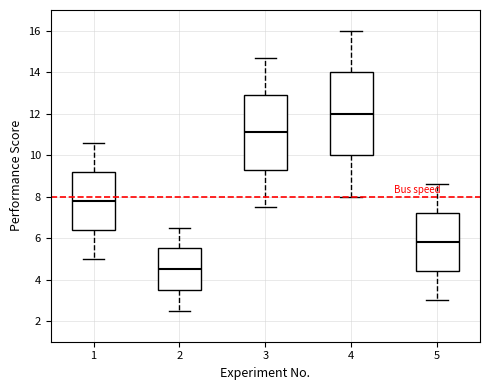

Which box's median line is the lowest?

2